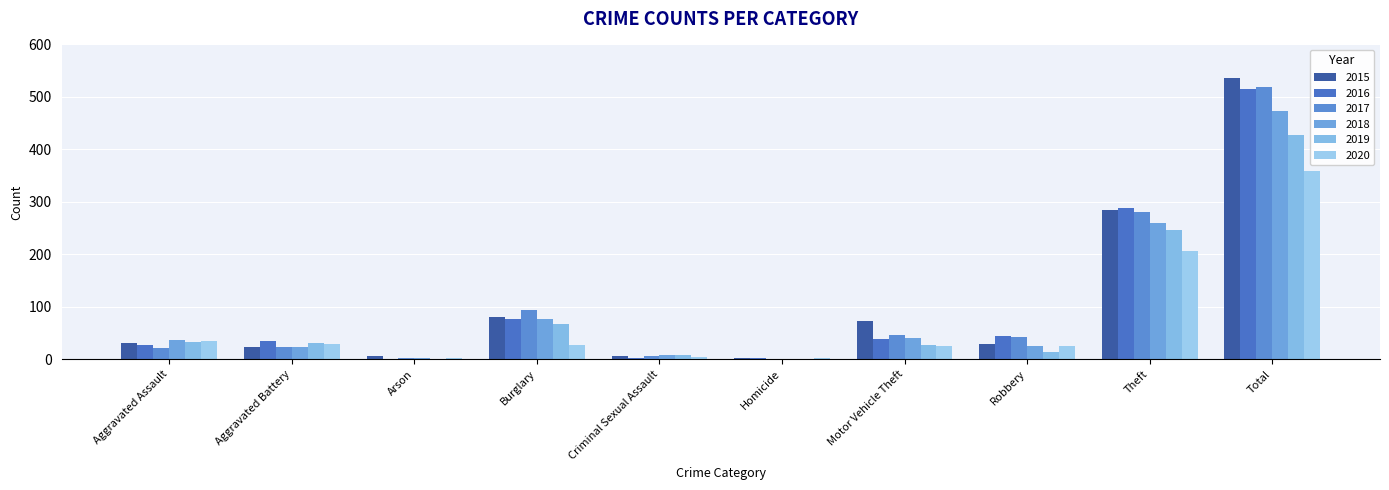

Does the chart contain stacked bars?

No